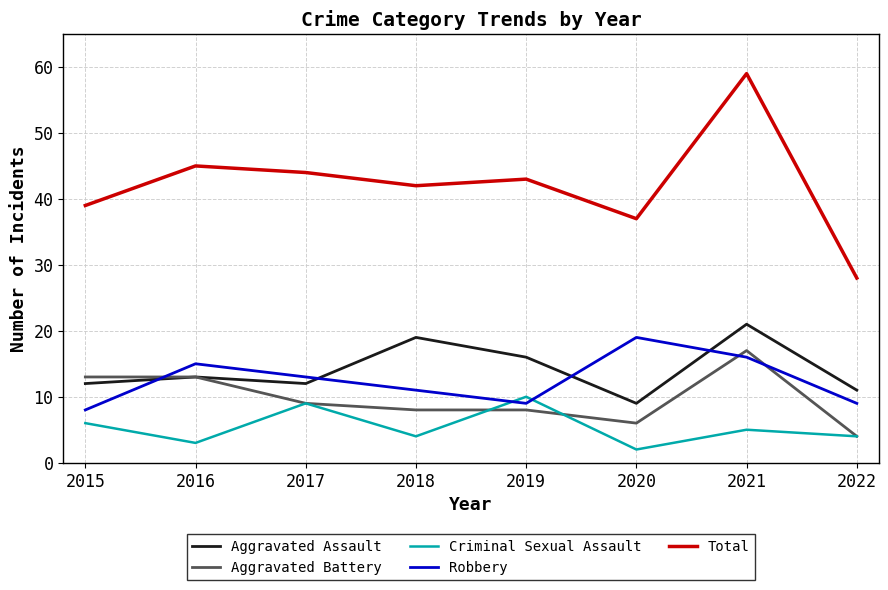

In Robbery, how many points are higher than both neighbors (excluding endpoints)?

2